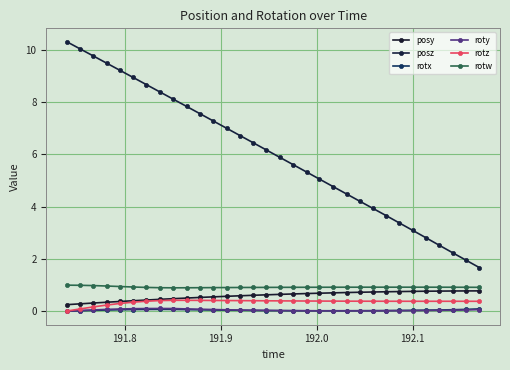

How many distinct data groups are displayed?

6